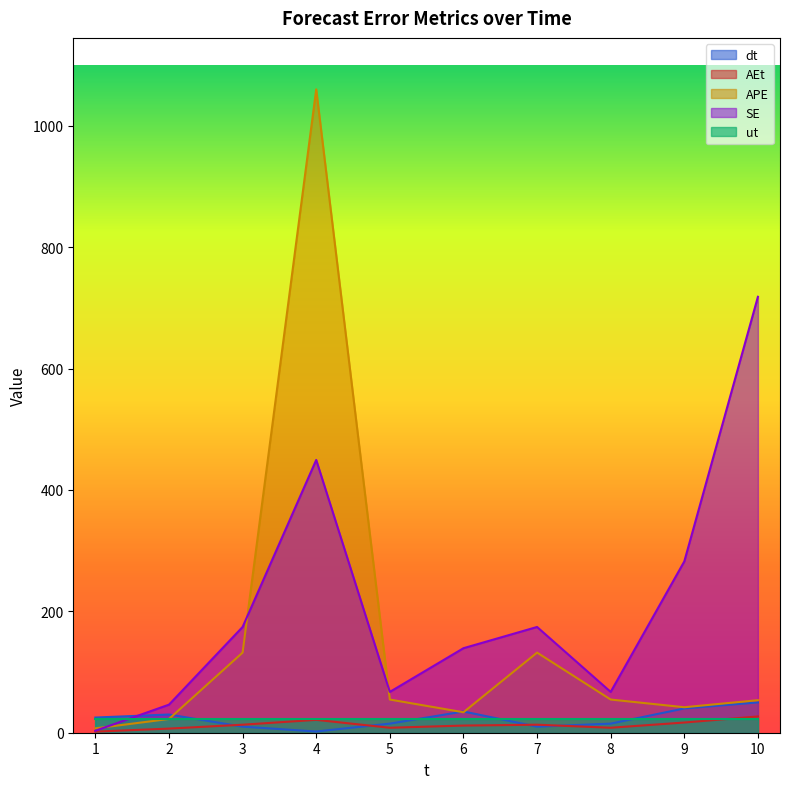

What is the difference between the APE values at 6 and 2?

11.0